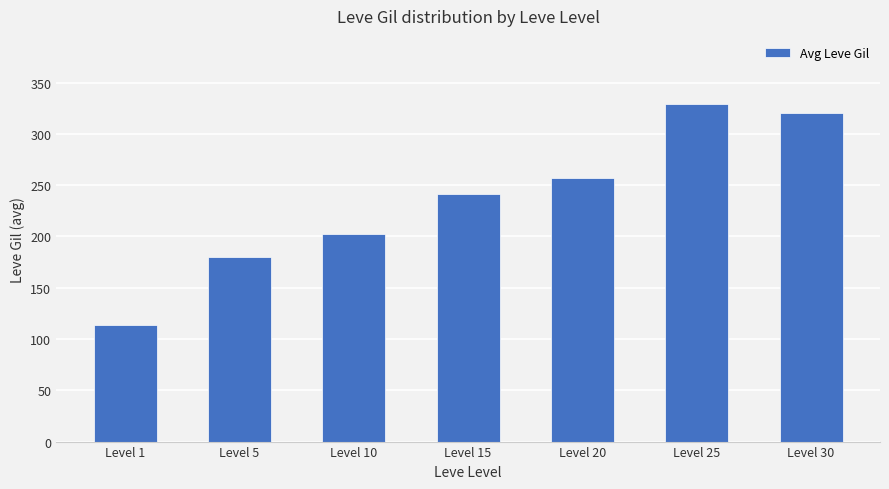

True or false: the data shows 241.3 at Level 15.

True